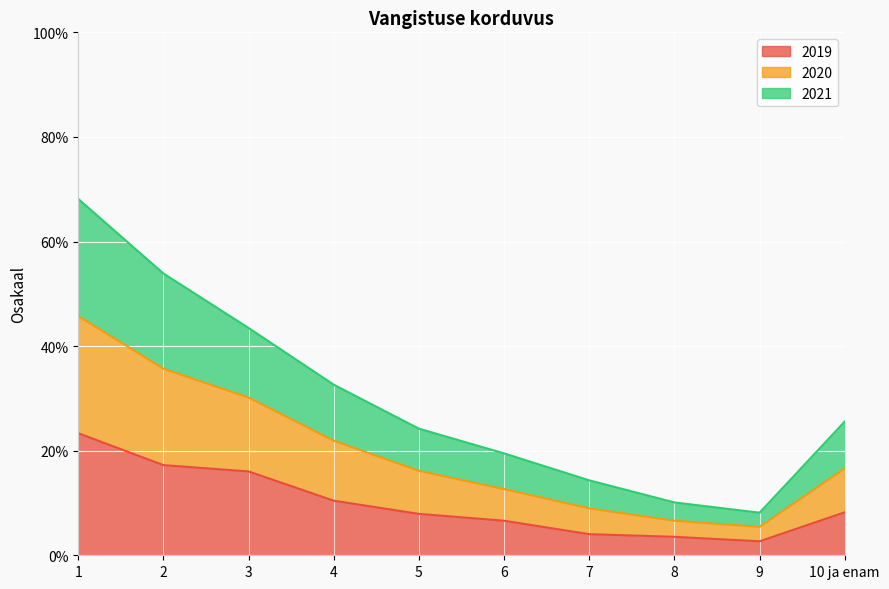

At which label does 2019 reach its peak?

1